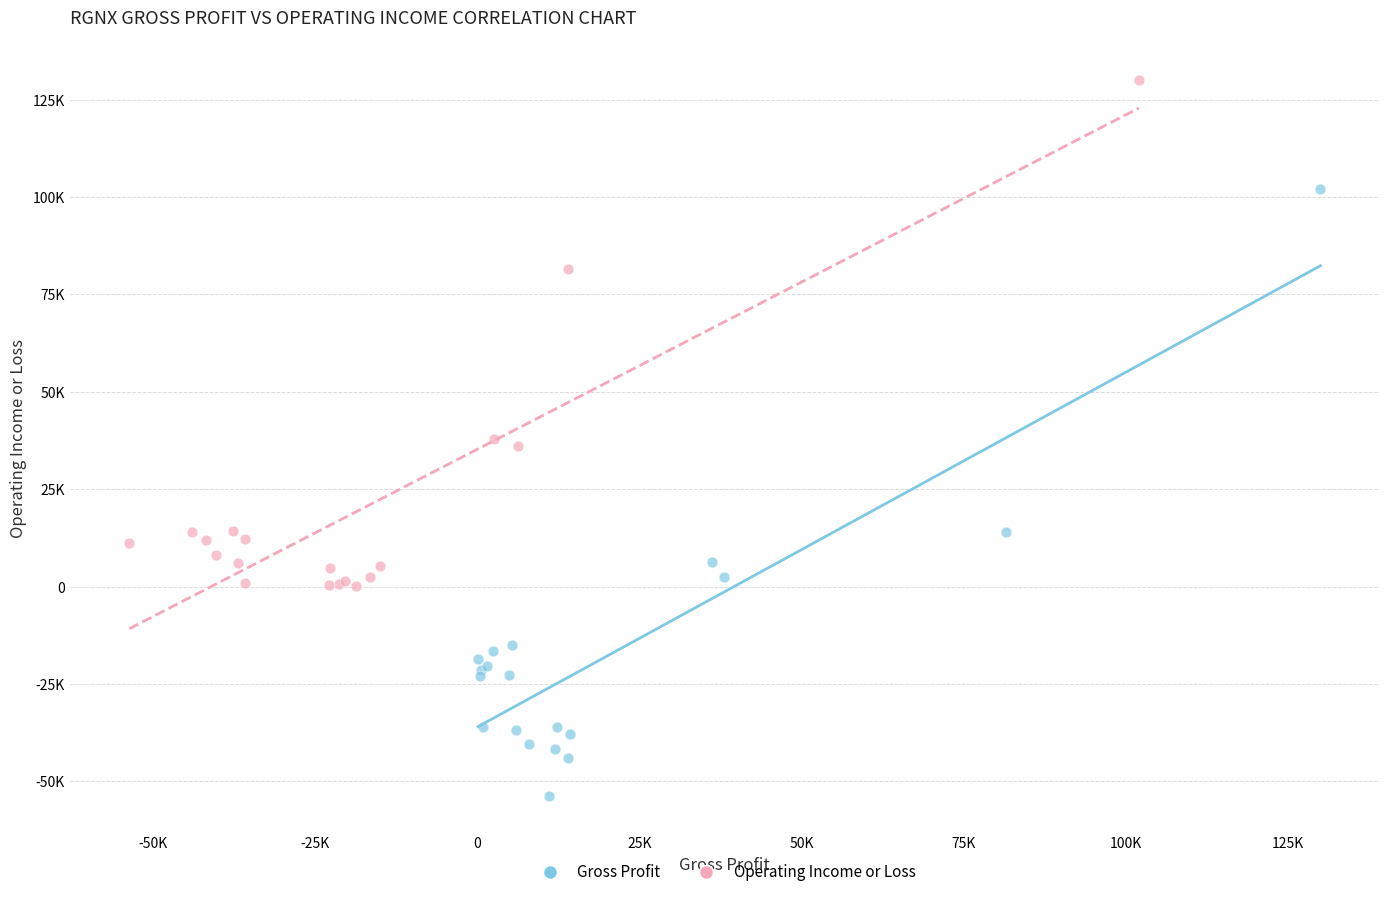

Which series reaches the minimum Y coordinate?

Gross Profit